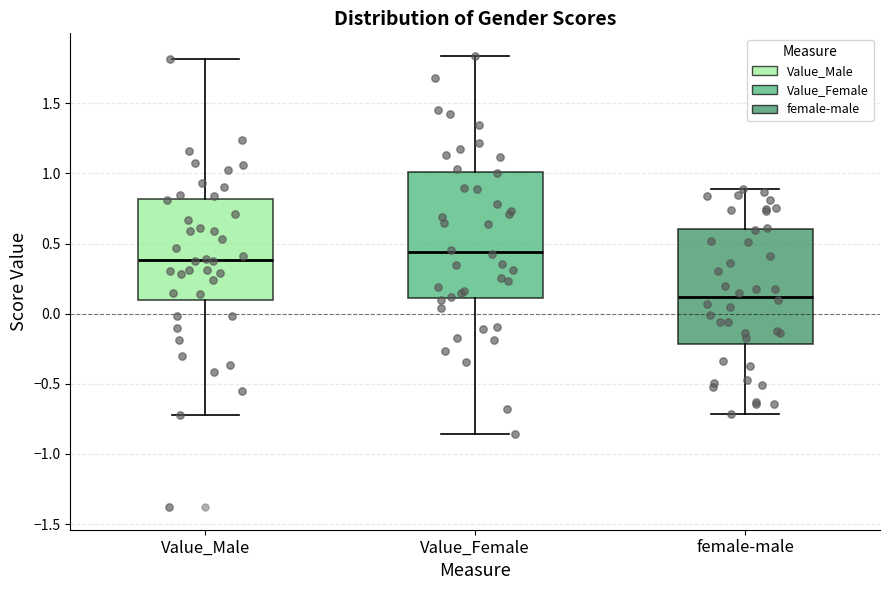

Reading left to right, transcribe this box plot: for each box, give where its median line is, the range the box spans, and where its two whiskers end, as read against the y-axis. The values are not printed on the chart, so give them approximately, as read against the axis.

Value_Male: median 0.40, box 0.10 to 0.80, whiskers -0.70 to 1.80
Value_Female: median 0.45, box 0.10 to 1.00, whiskers -0.85 to 1.85
female-male: median 0.10, box -0.20 to 0.60, whiskers -0.70 to 0.90